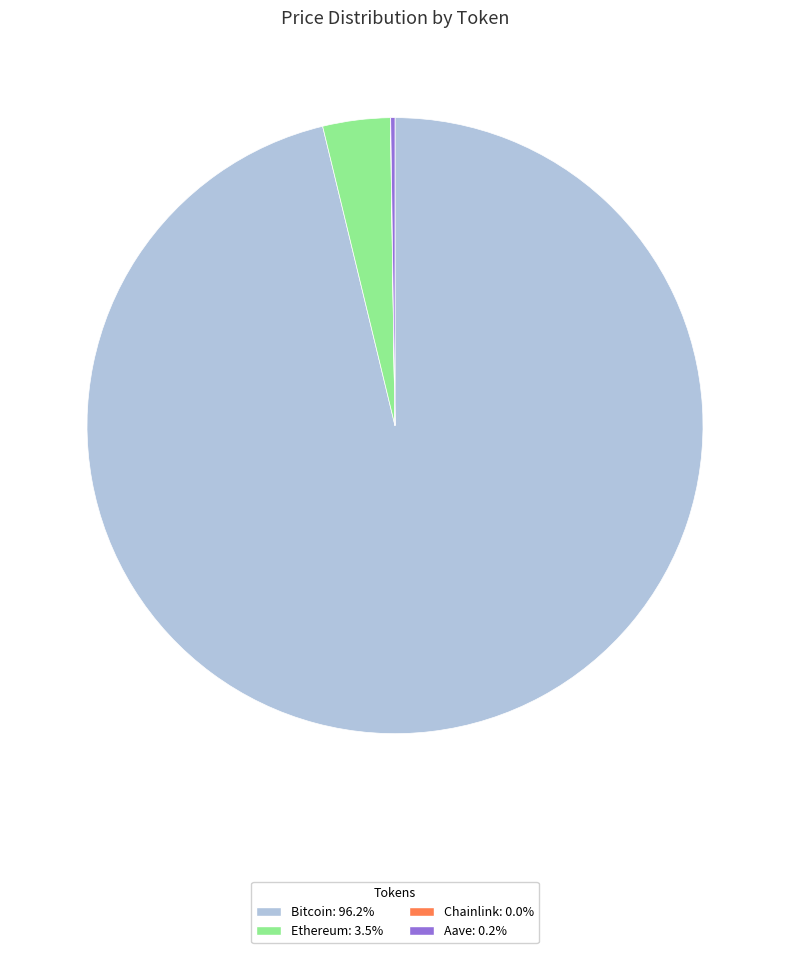

What is the largest slice in the pie chart?

Bitcoin